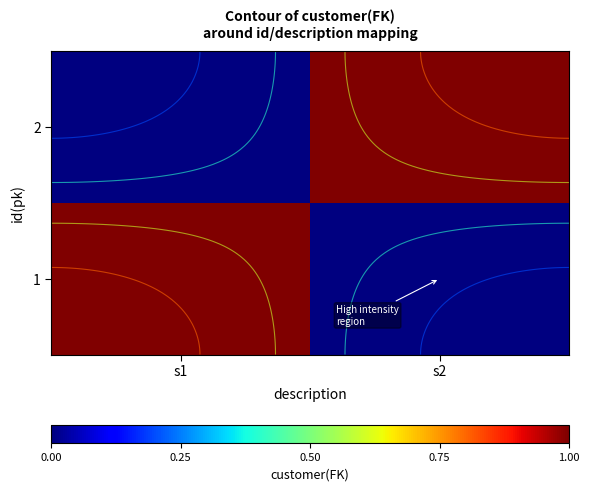

Which category has the lowest value across all series?

s2